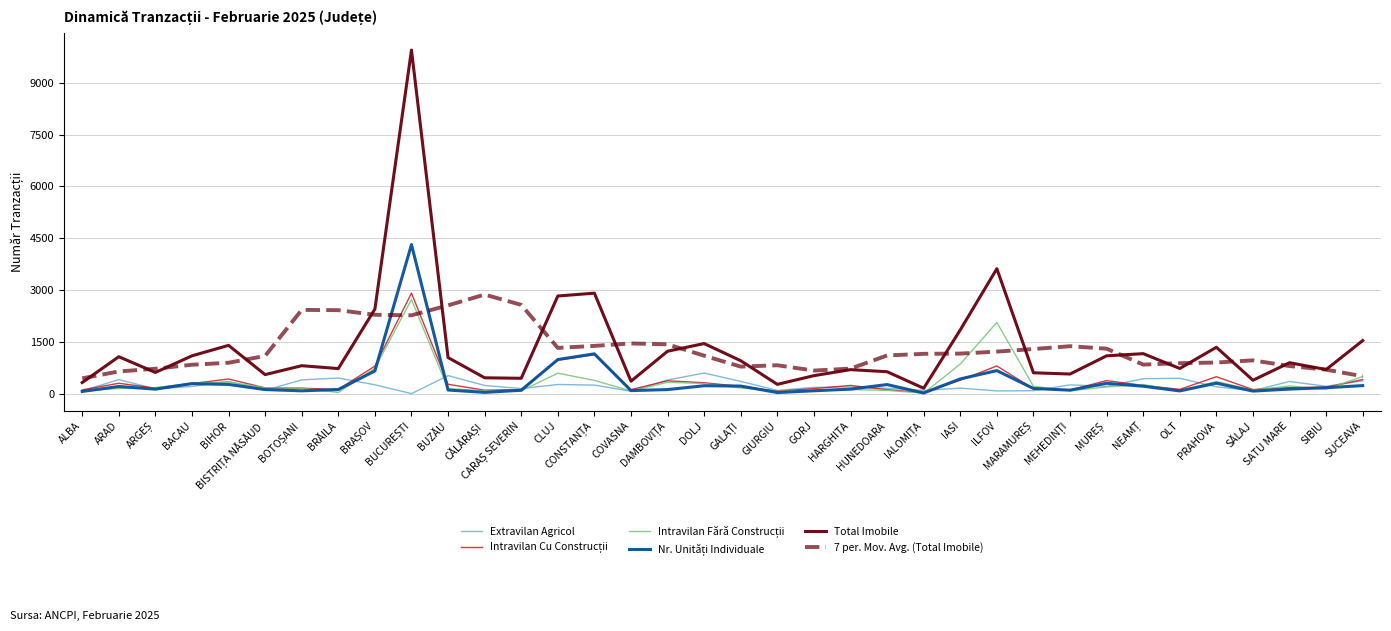

How many lines are shown in the chart?

6